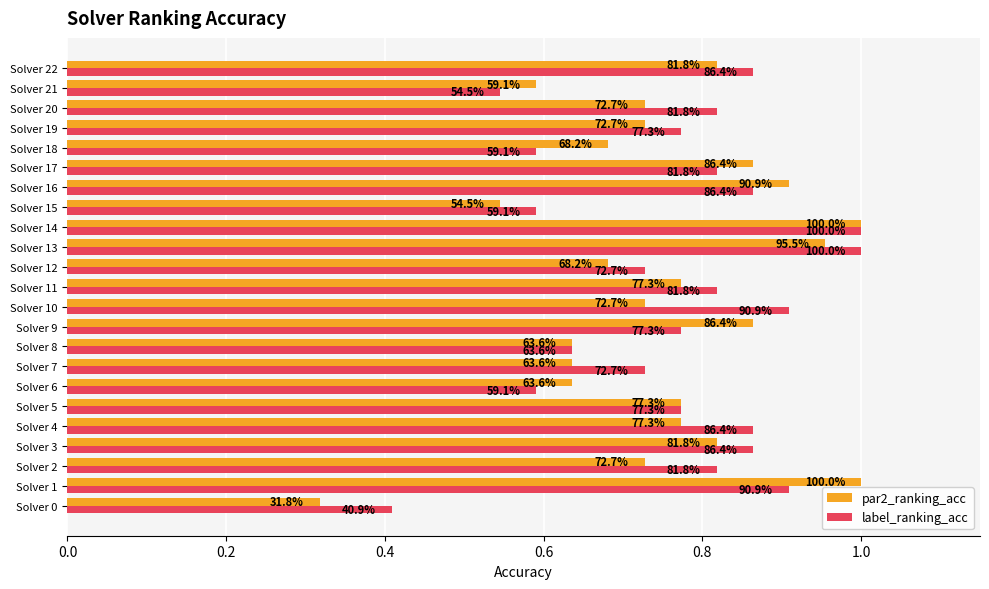

At how many categories does at least one series exceed 0?

23